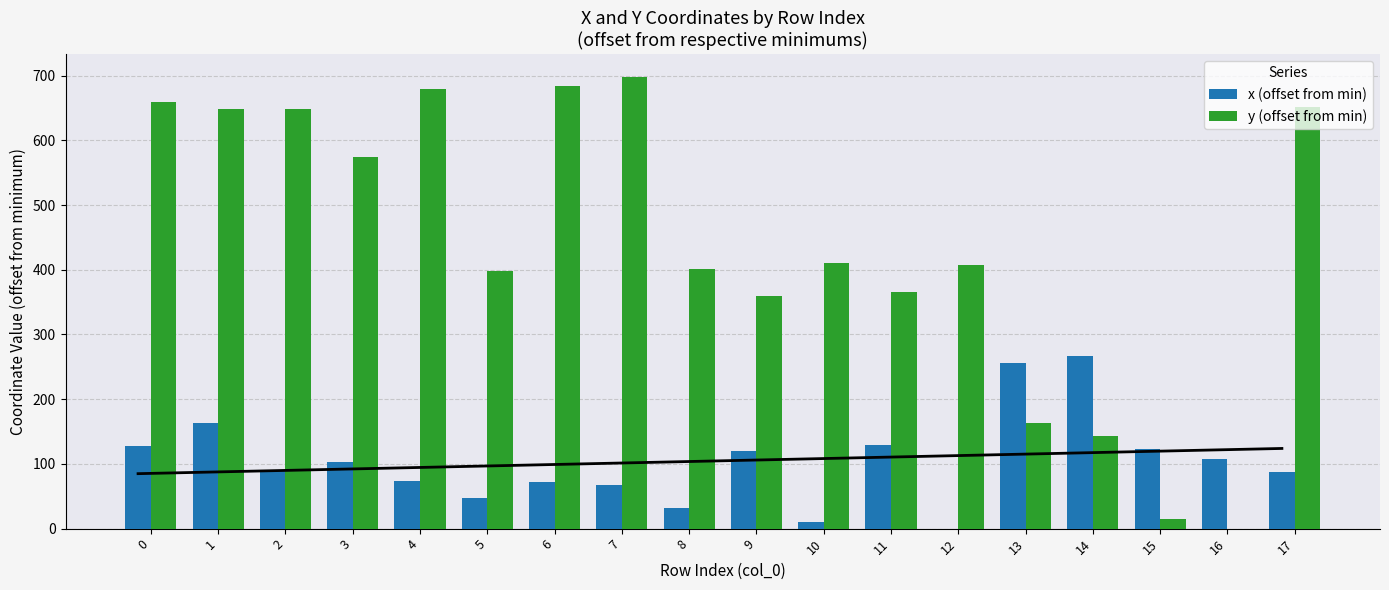

Reading left to right, extract all data points from this chart.

x (offset from min): 128.0	163.3	89.5	103.5	74.0	47.4	72.3	67.9	31.5	120.4	10.7	129.9	0.0	256.0	267.3	122.5	107.3	88.0
y (offset from min): 658.5	648.7	648.6	573.7	678.8	397.4	684.4	698.5	401.6	360.1	409.8	364.9	406.9	163.7	142.5	15.3	0.0	651.9